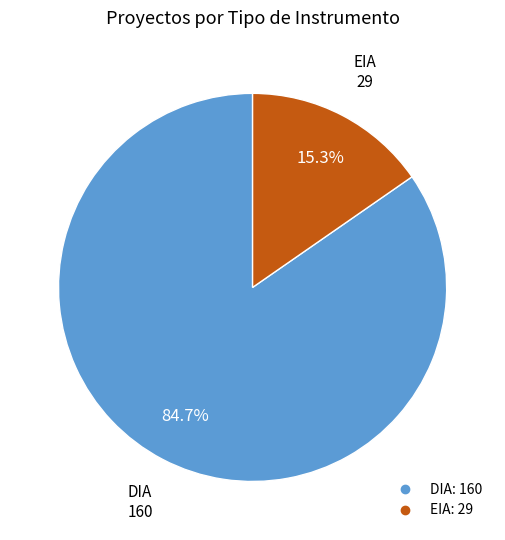

Rank the categories by value from lowest to highest.

EIA, DIA